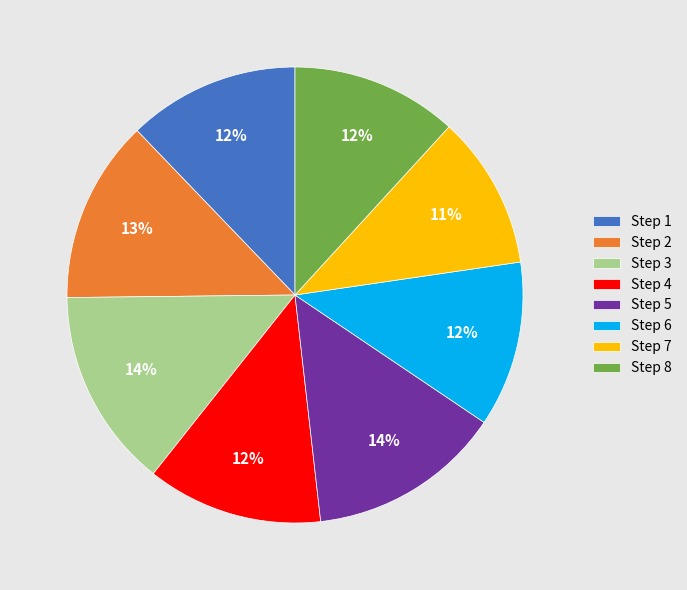

The Step 3 slice represents 1% of the pie. True or false?

False